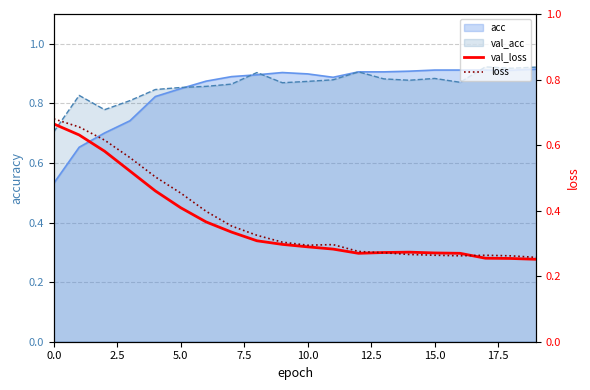

What is the sum of the loss values at 19 and 17?

0.5